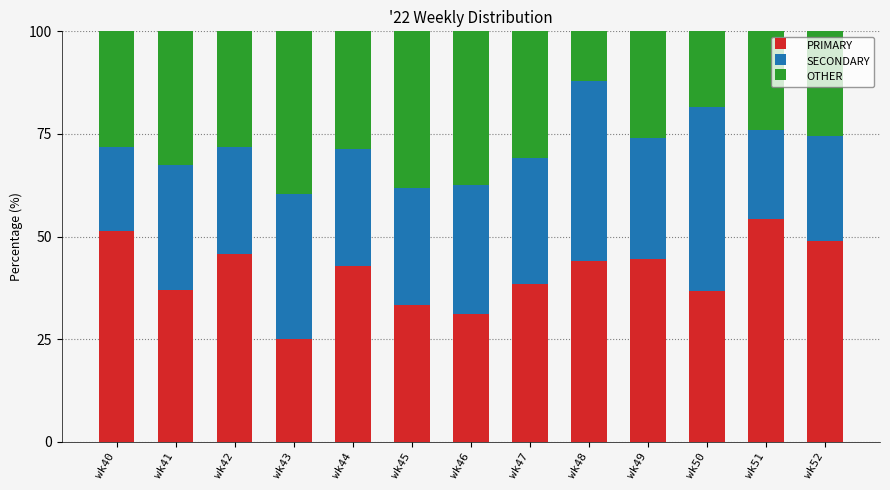

How many categories are shown in the chart?

13